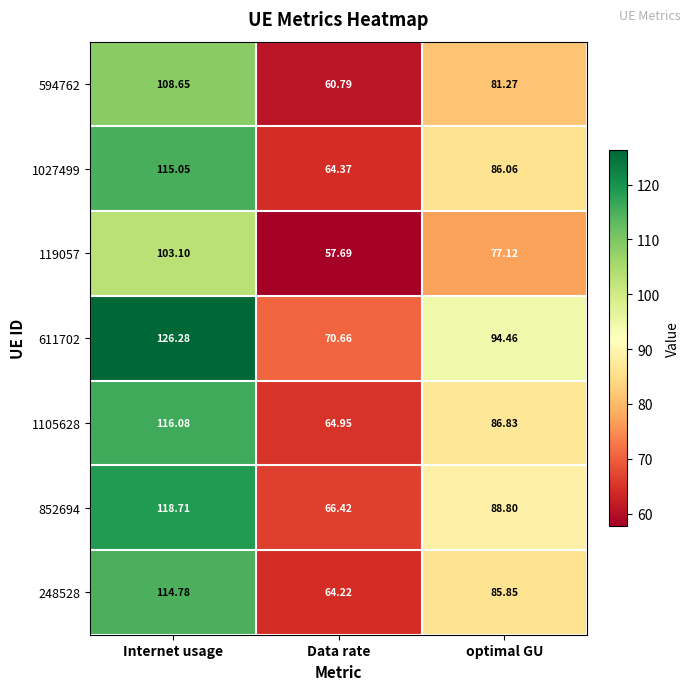

What is the minimum value shown in the chart?

57.7